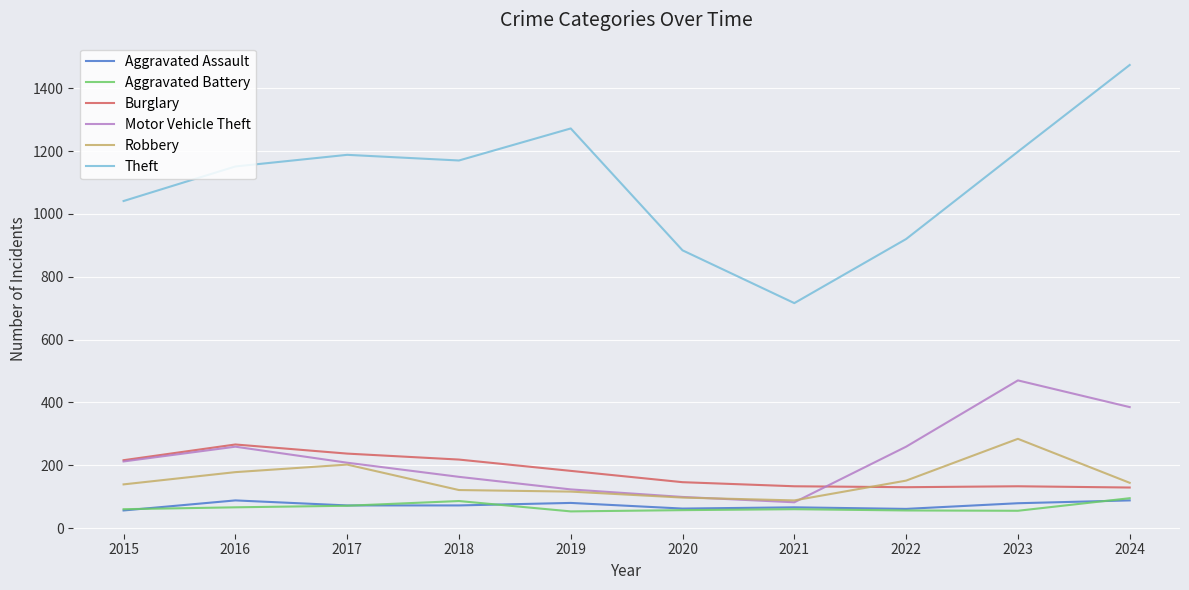

True or false: Aggravated Battery and Theft cross at least once.

False